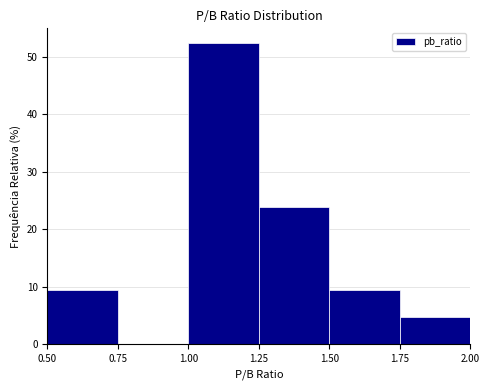

What is the height of the bar covering 0.50 to 0.75 on the x-axis? The values are not printed on the chart, so give them approximately, as read against the axis.

10